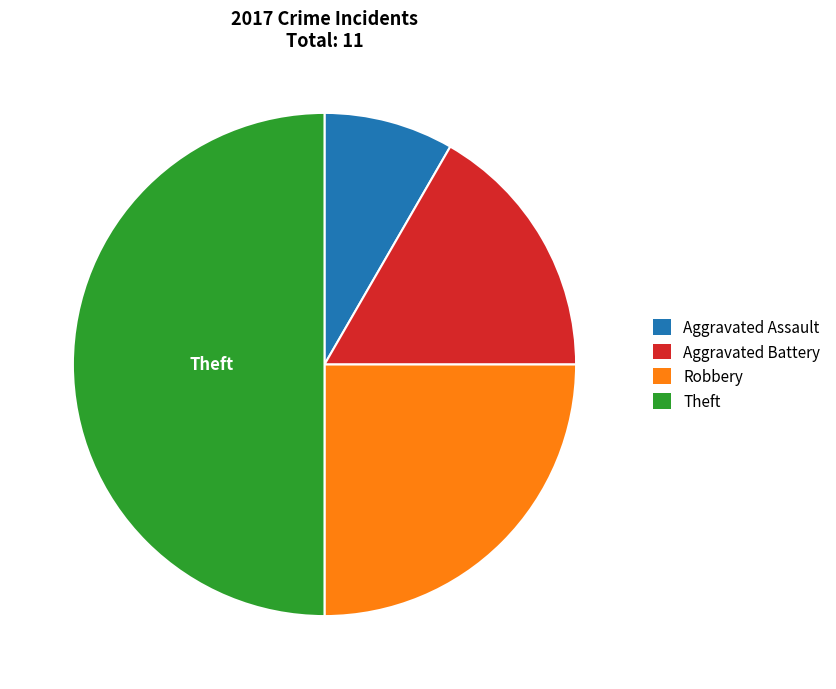

Combined, do Aggravated Battery and Robbery account for over 50%?

No